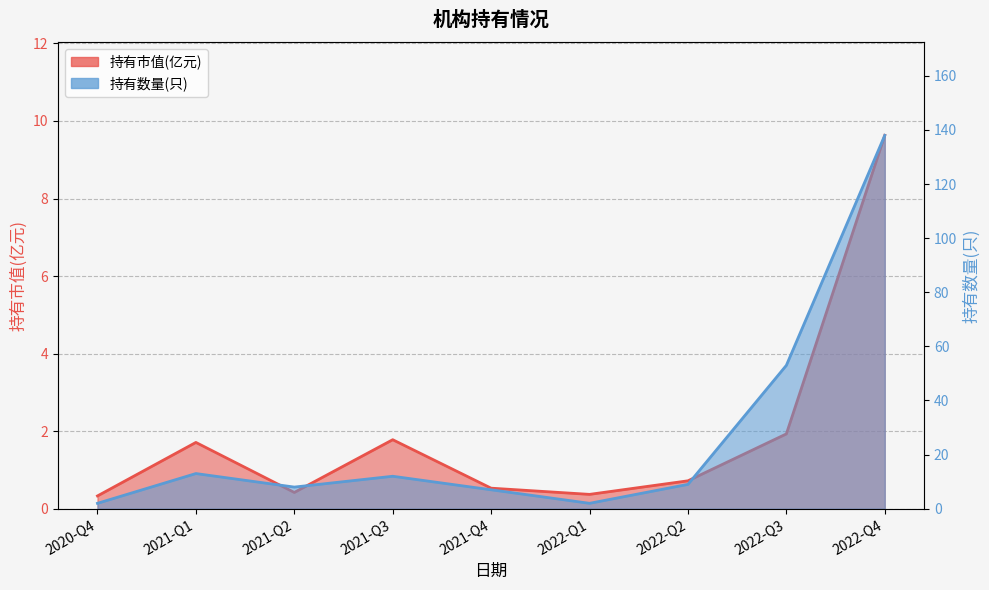

What are all the series names shown in the legend?

持有市值(亿元), 持有数量(只)